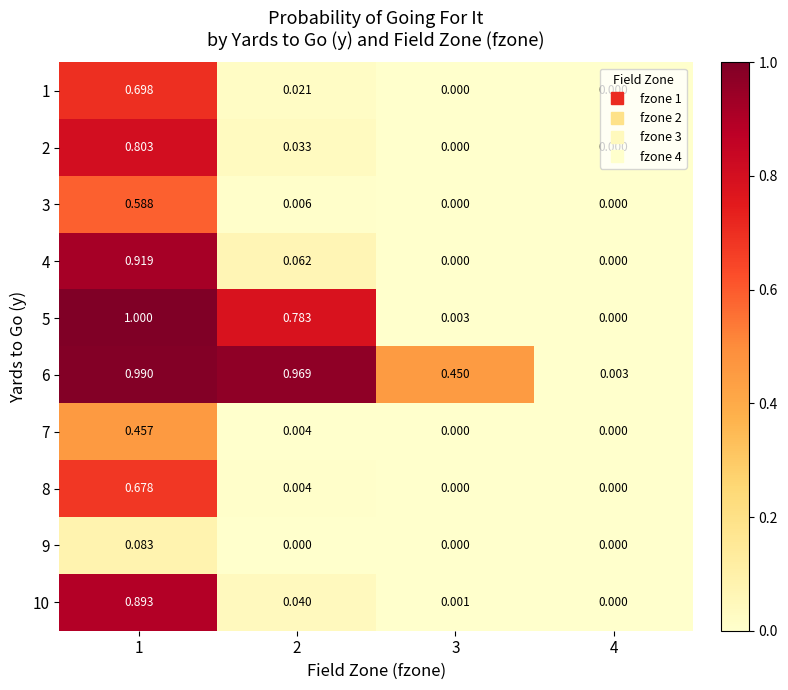

Is the value of 4 at 1 greater than the value of 8 at 3?

Yes